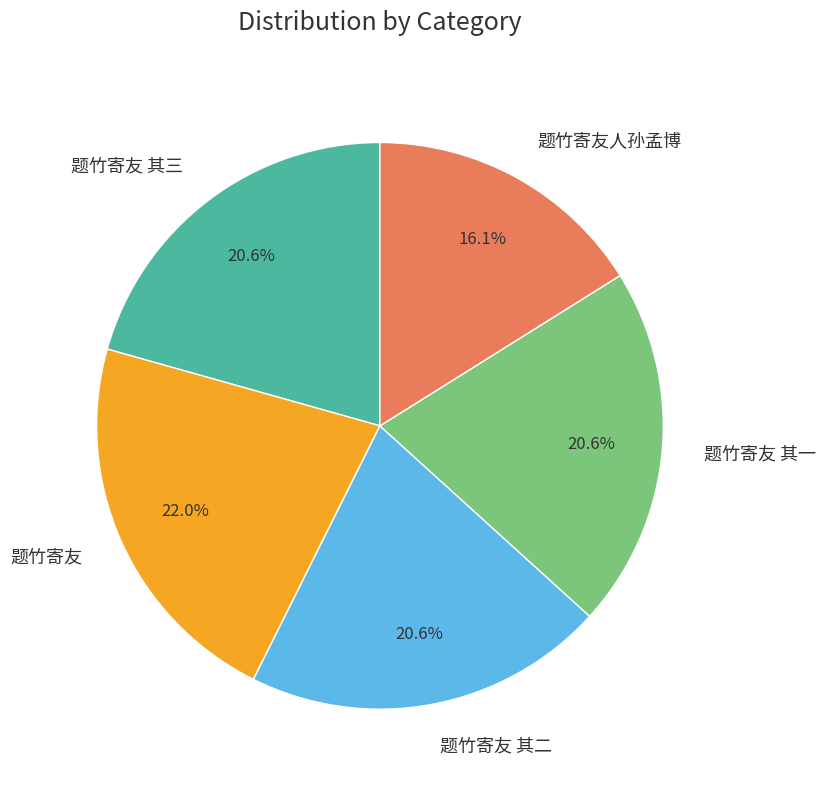

To the nearest percent, what portion does 题竹寄友 represent?

22%